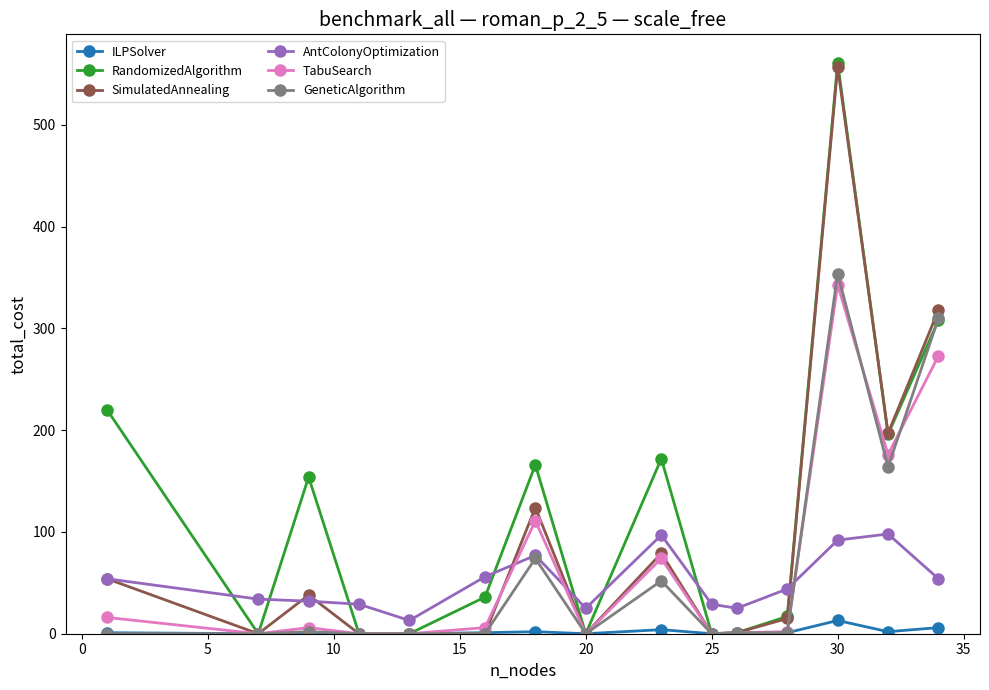

Which series has the largest total across all categories?

RandomizedAlgorithm